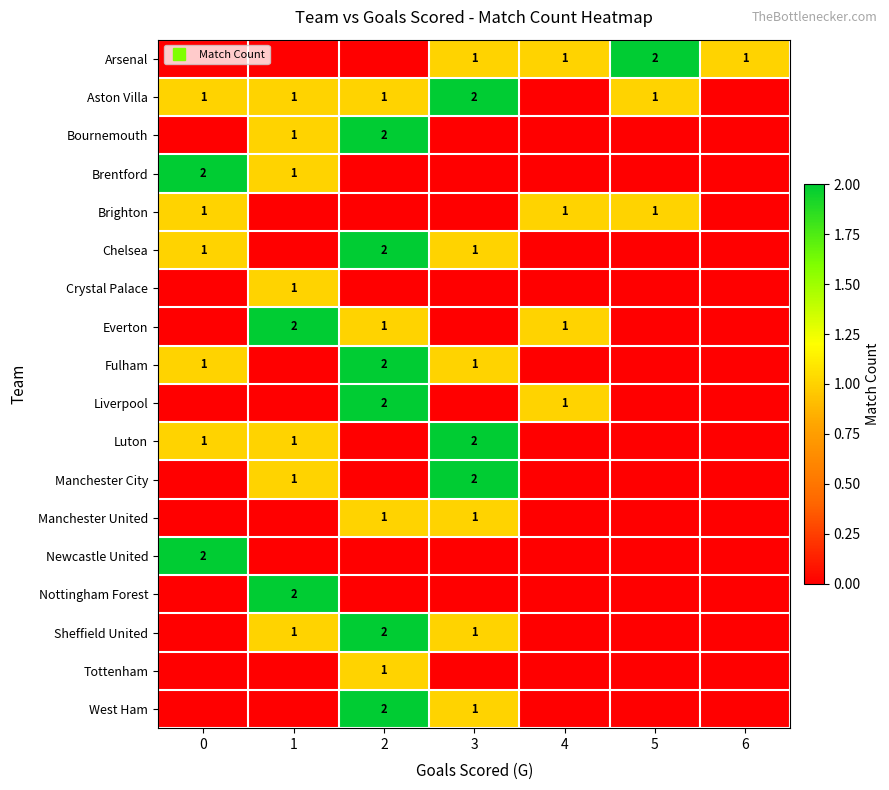

The value of West Ham at 0 is 0. True or false?

True